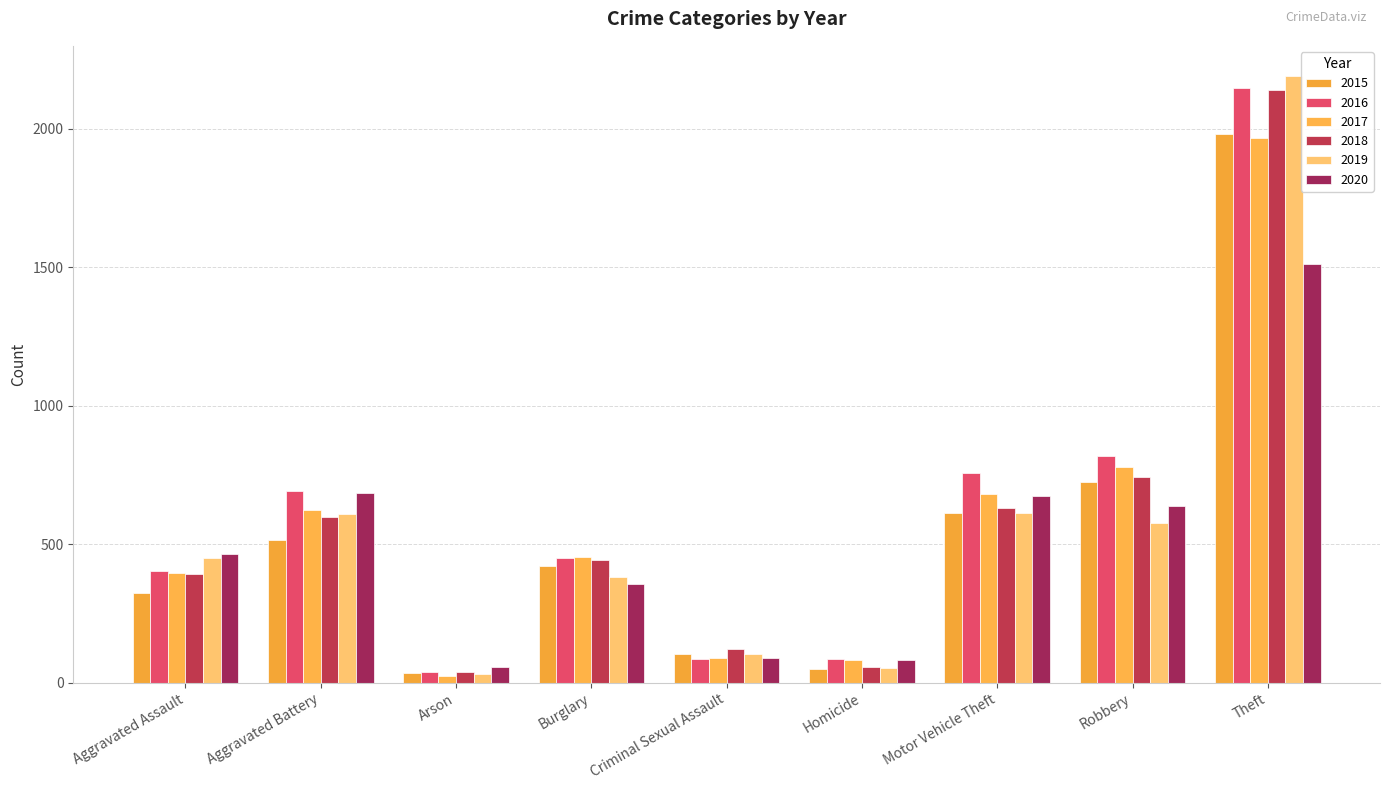

The 2016 series shows 2148 at Theft. True or false?

True